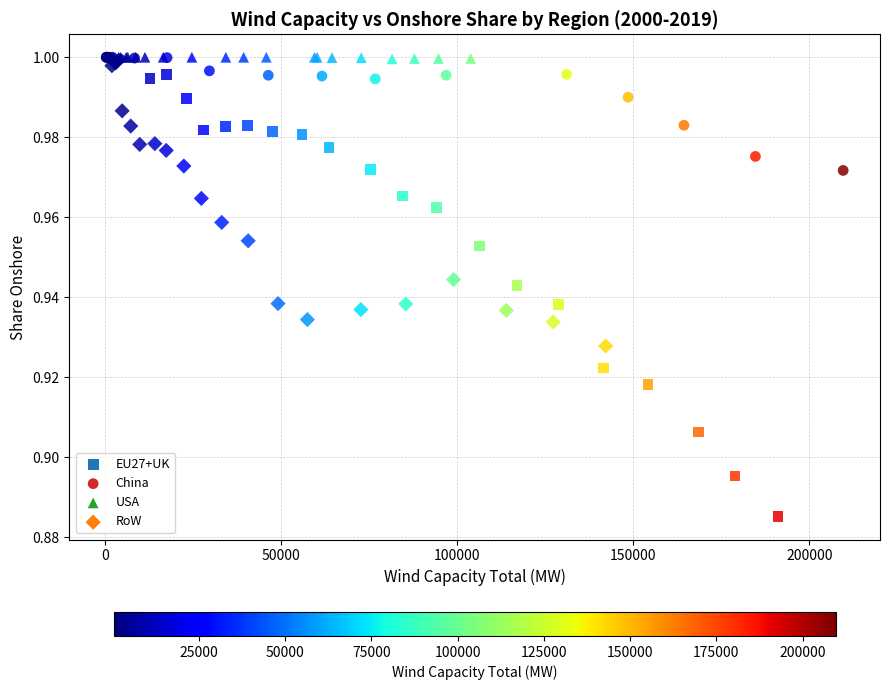

Which series has the largest Y range (max minus min)?

EU27+UK